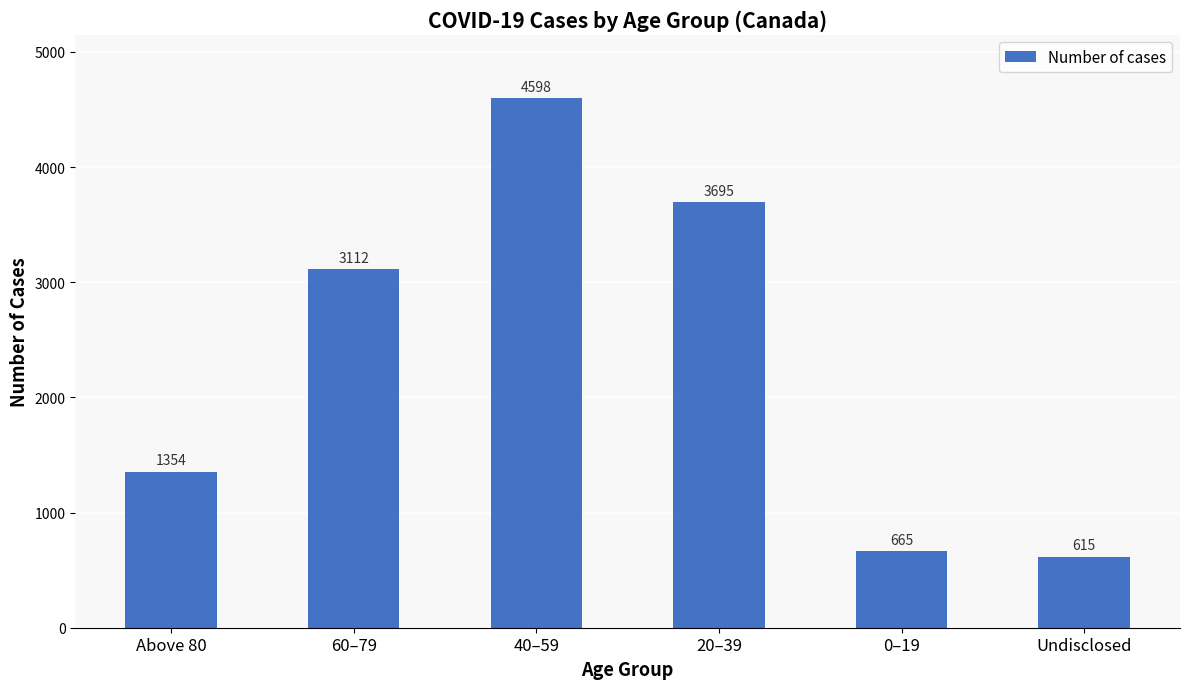

At which label is the value closest to 2606?

60–79